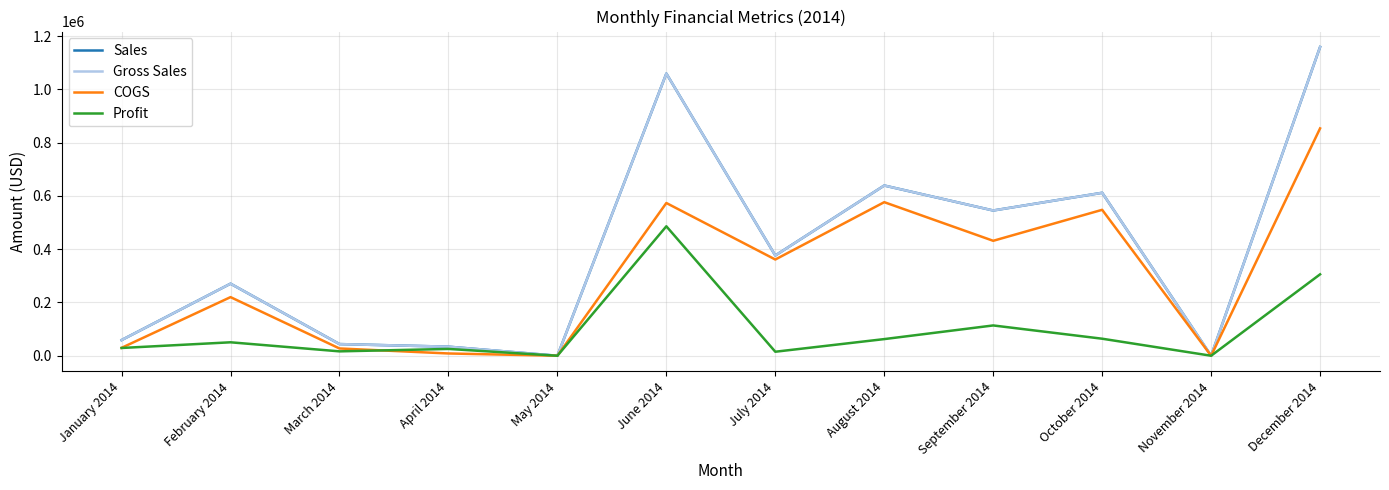

Which series has the largest total across all categories?

Sales